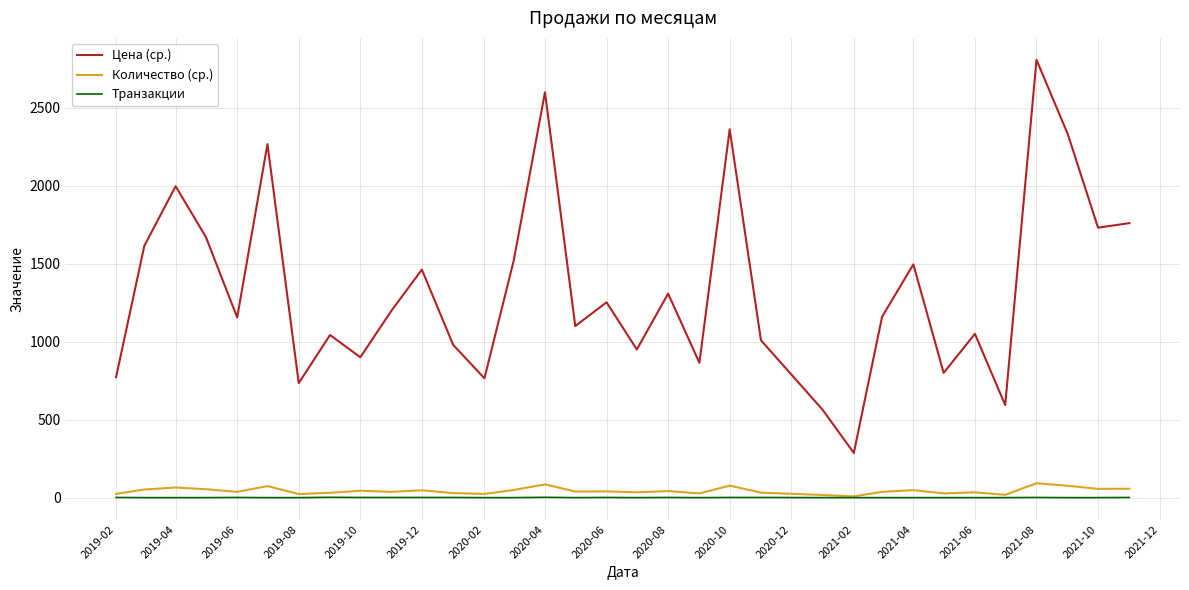

Which series has the largest range (max minus min)?

Цена (ср.)